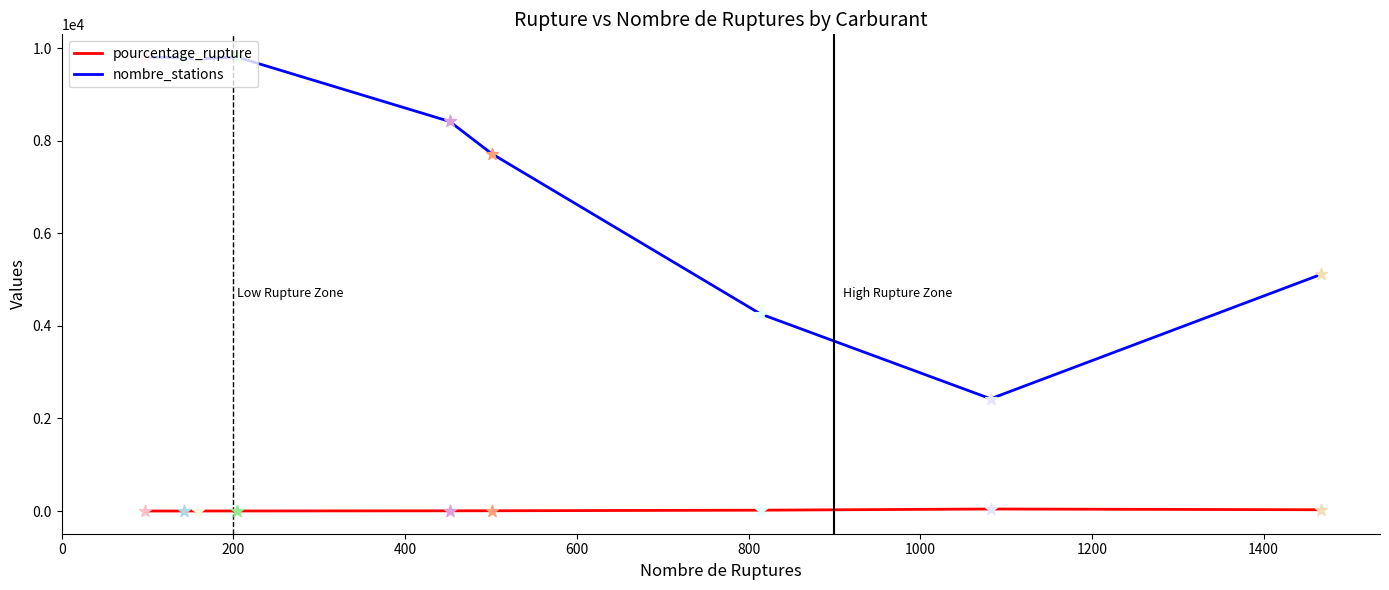

Which series has the largest total across all categories?

nombre_stations